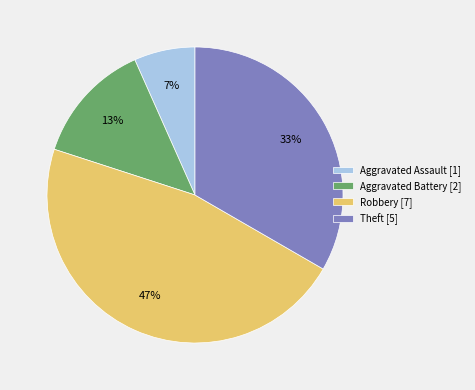

To the nearest percent, what is the difference between the largest and smallest slice percentages?

40%